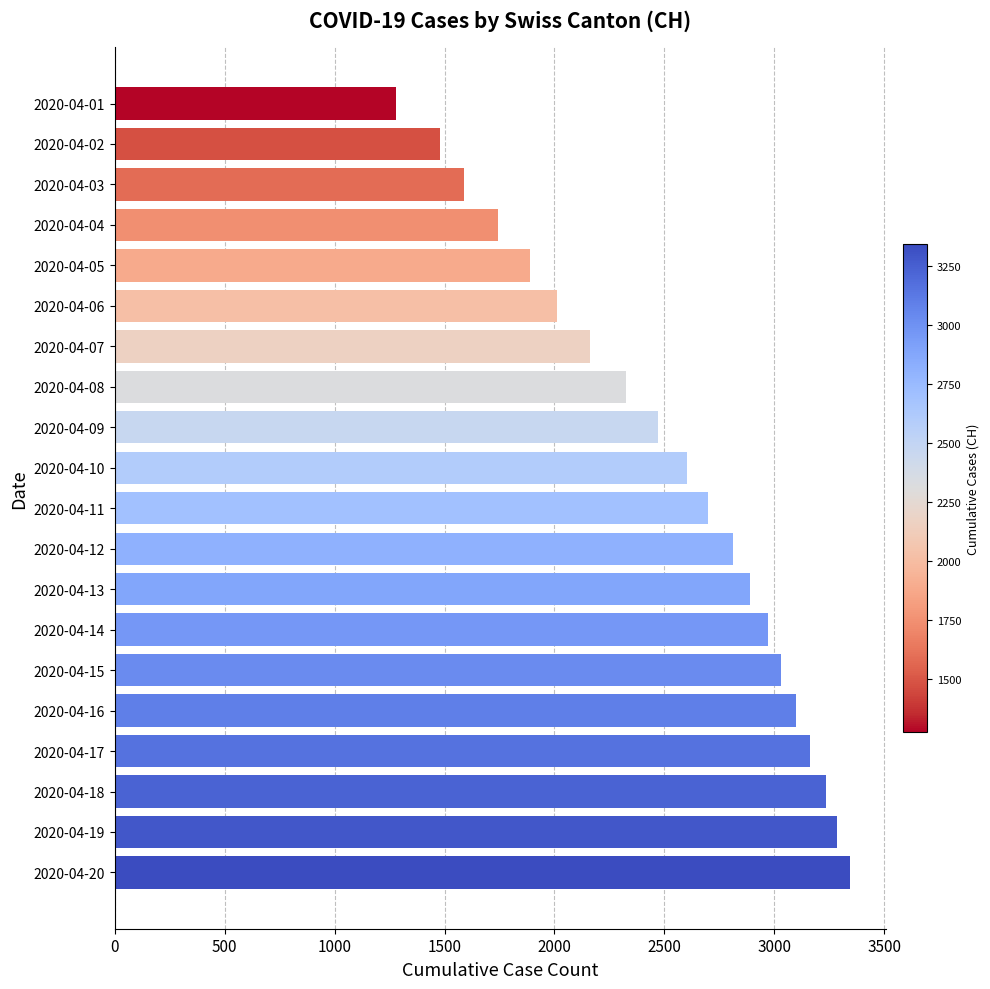

What is the value of the 1st bar from the top?

1279